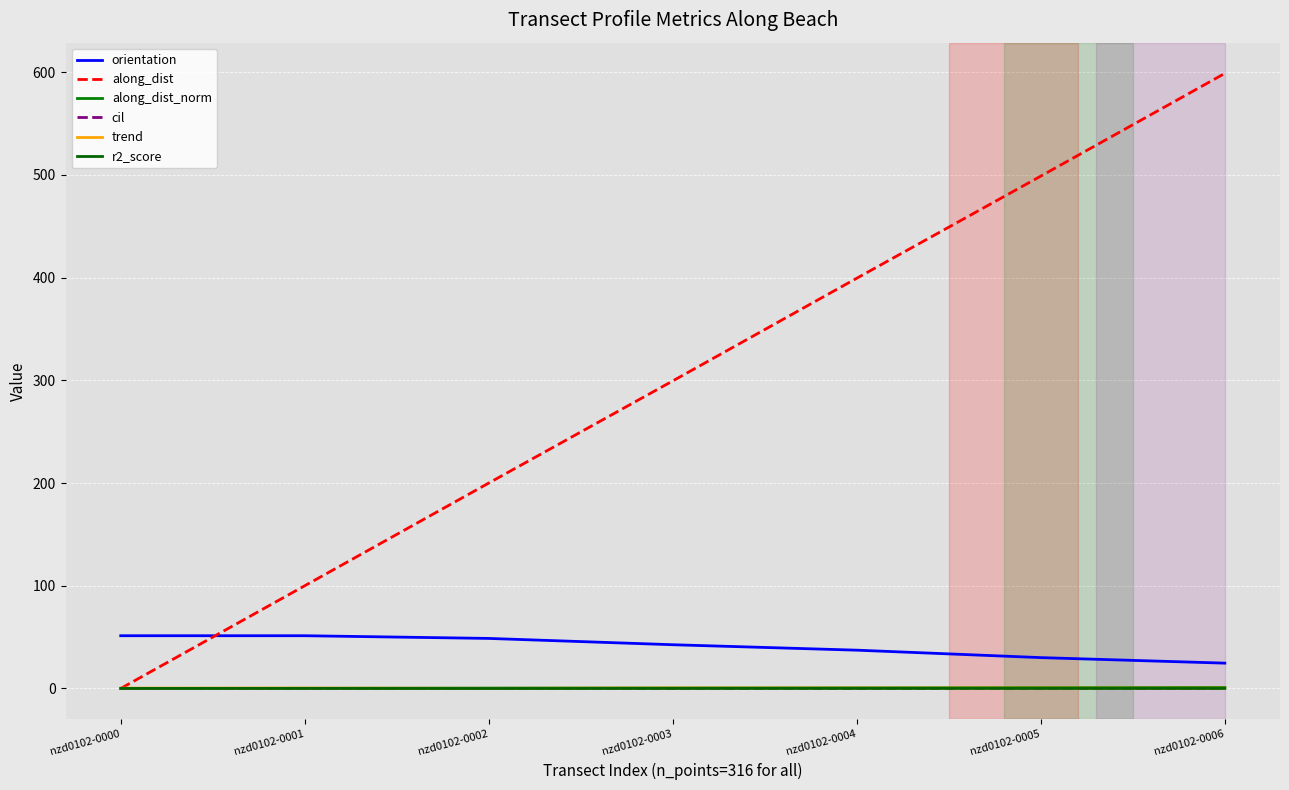

Which series has the largest range (max minus min)?

along_dist